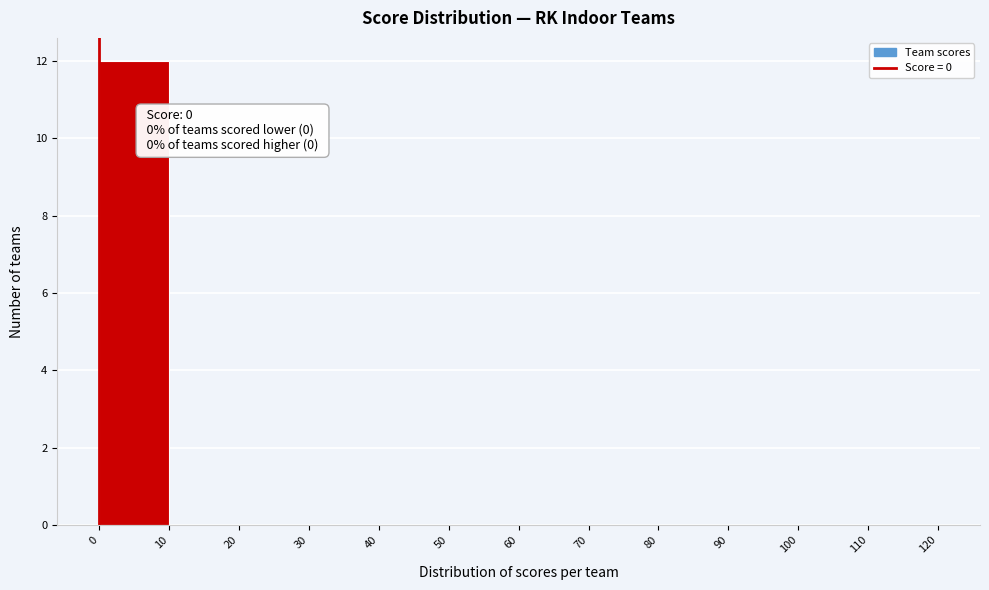

Which range on the x-axis has the tallest bar?

0 to 10